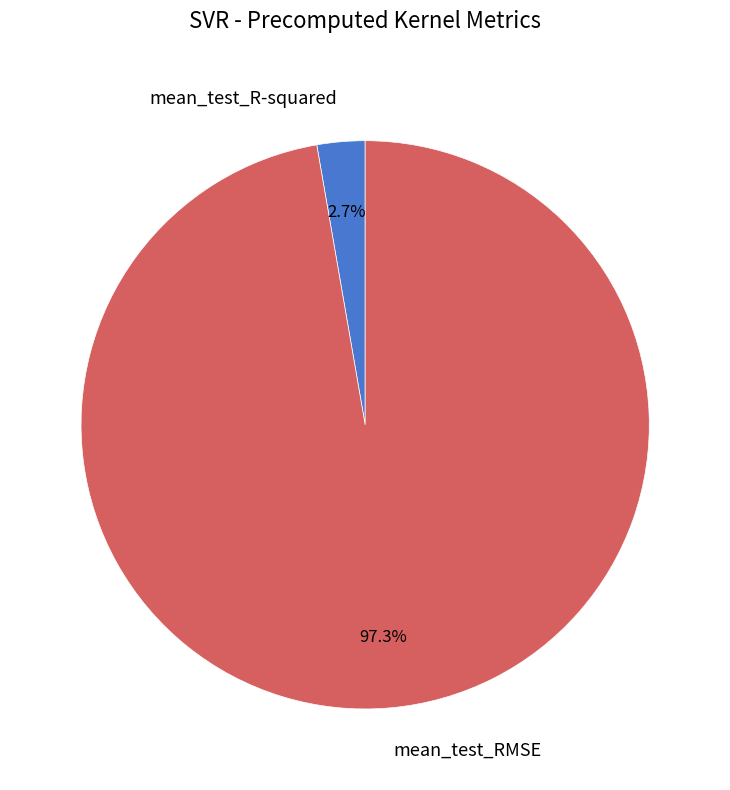

Which category has the smallest portion of the pie?

mean_test_R-squared